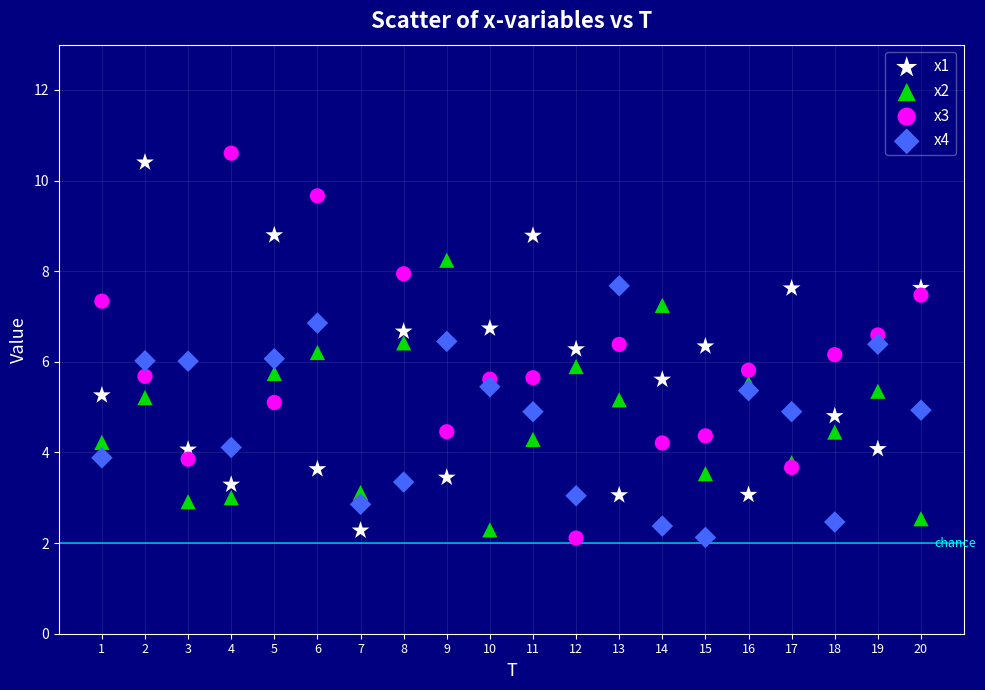

Which series has the largest Y range (max minus min)?

x3